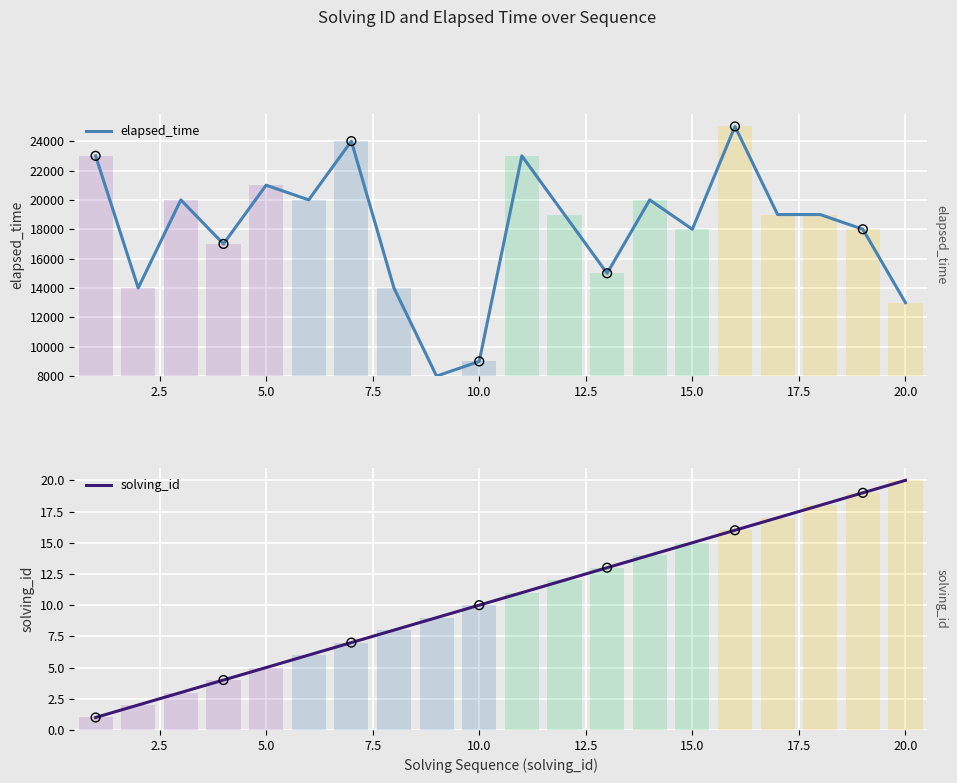

Which series has the largest Y range (max minus min)?

elapsed_time